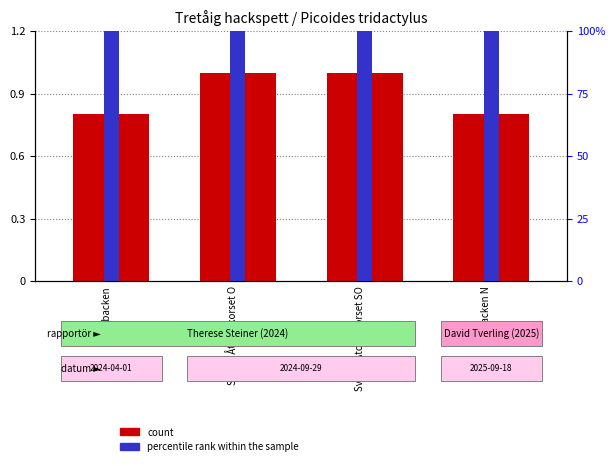

True or false: count has a value of 0.3 at Edsbacken N.

False